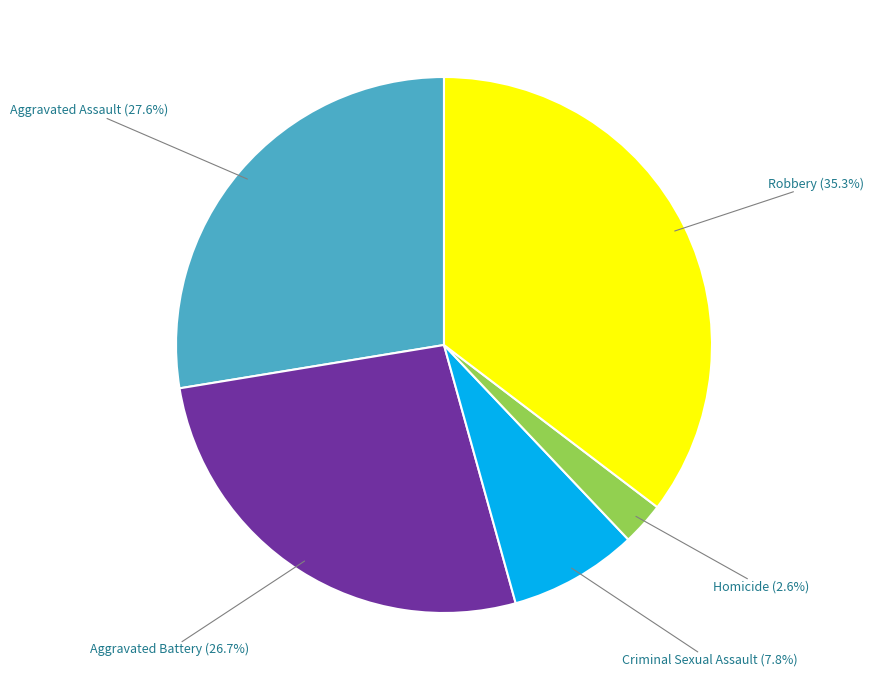

Is there any slice that represents more than half of the pie?

No